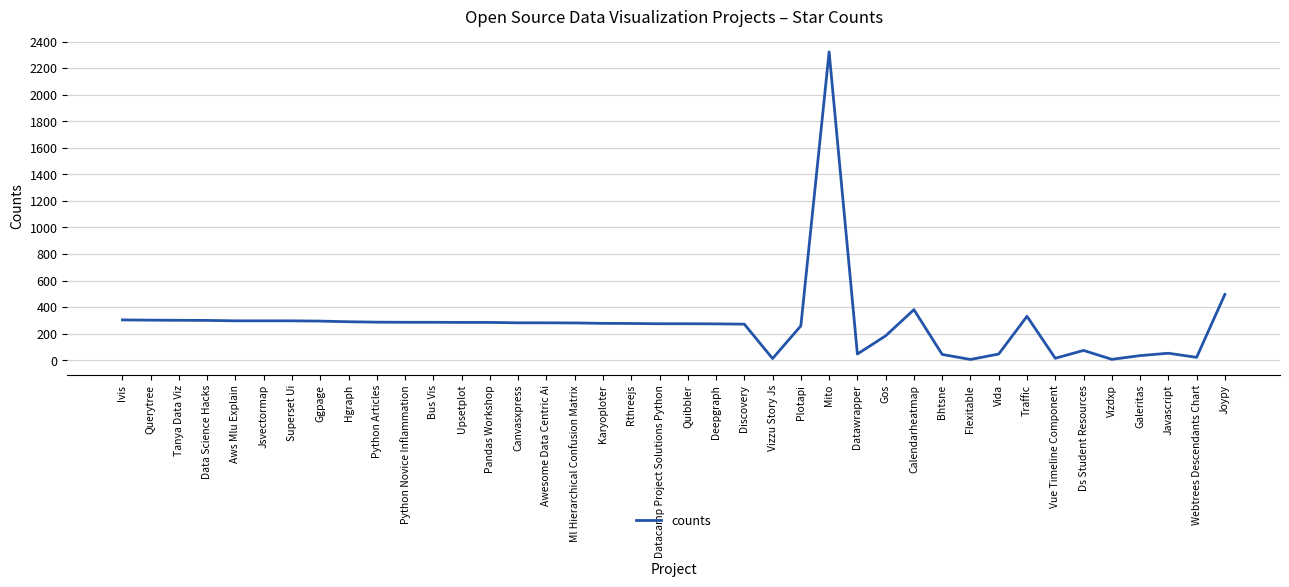

Read the value at Plotapi.

259